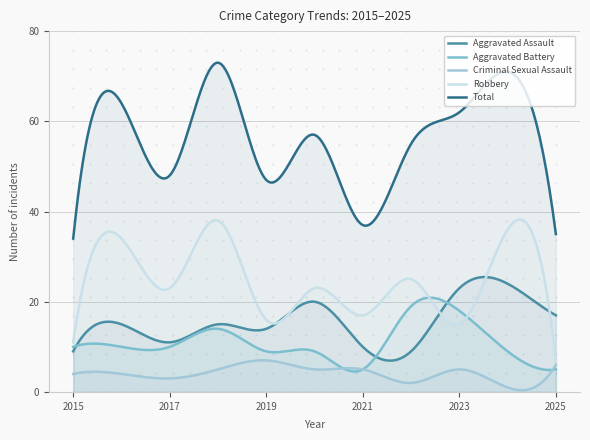

Between 2016 and 2020, which is larger?

2020